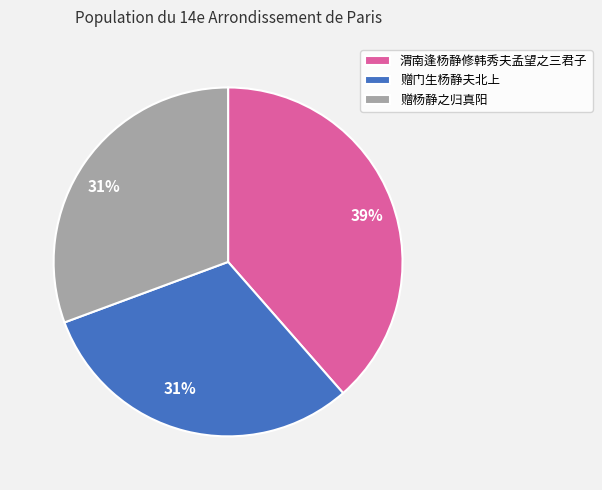

To the nearest percent, what is the difference between the 渭南逢杨静修韩秀夫孟望之三君子 and 赠杨静之归真阳 slice percentages?

8%